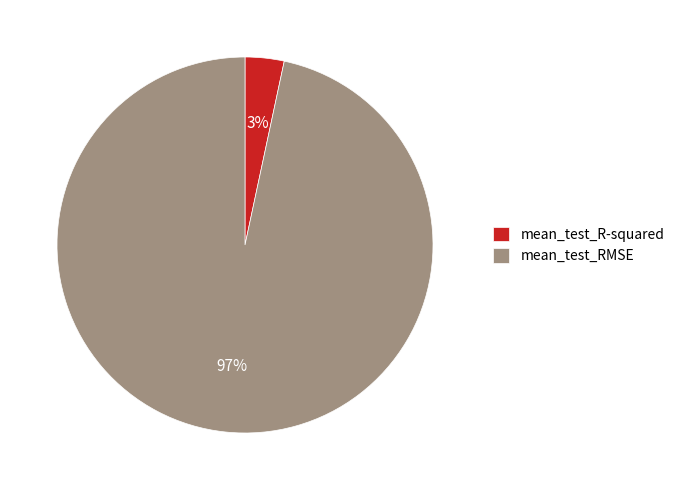

Which slice represents more than half of the pie?

mean_test_RMSE